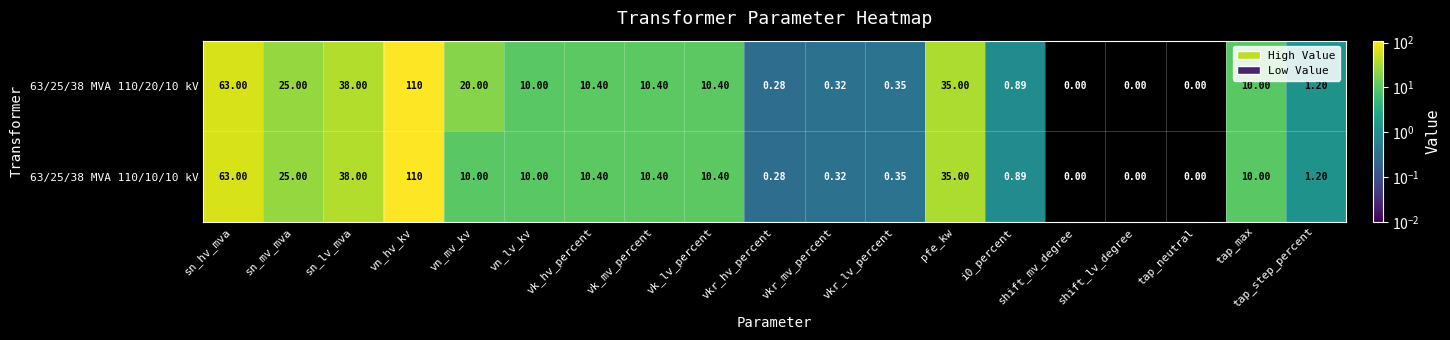

At which category is the sum across all series the highest?

vn_hv_kv